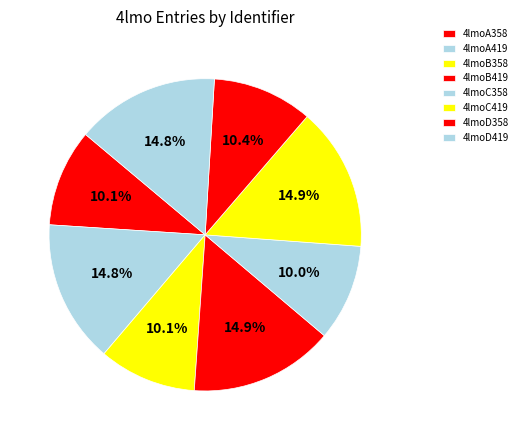

Which slice is the smallest?

4lmoC358